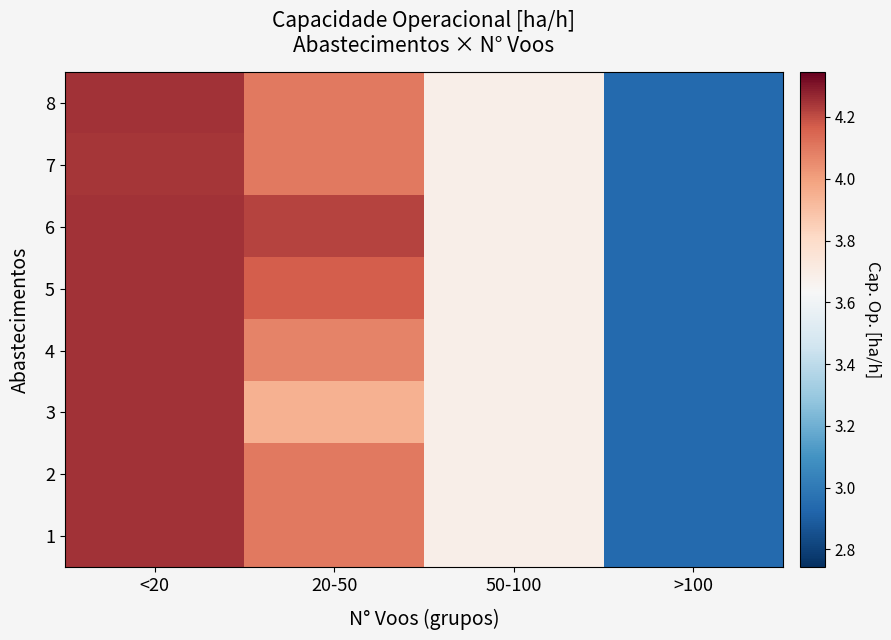

Which label corresponds to the smallest value in the chart?

>100